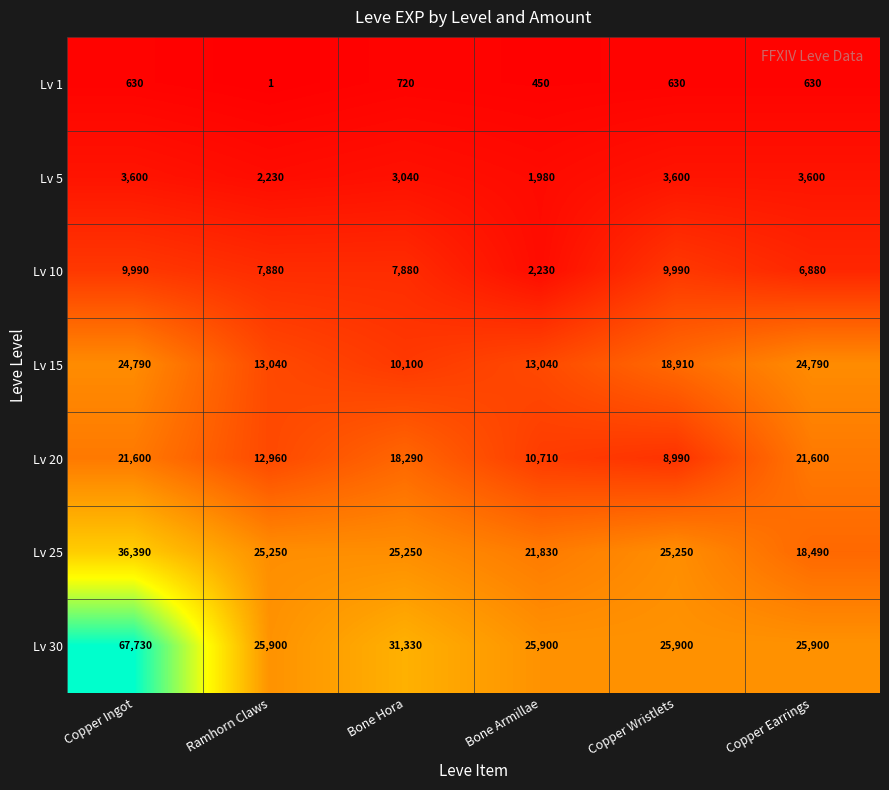

What value does the Lv 5 series have at Bone Armillae, to the nearest 10?

1980